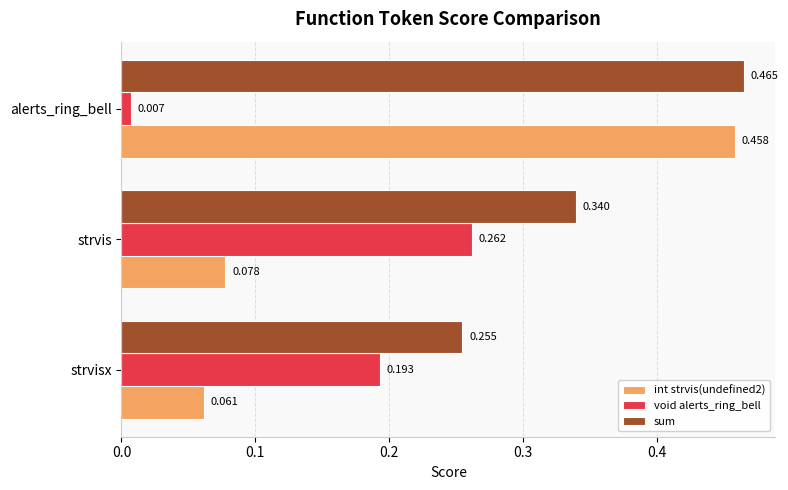

Which series has the largest total across all categories?

sum